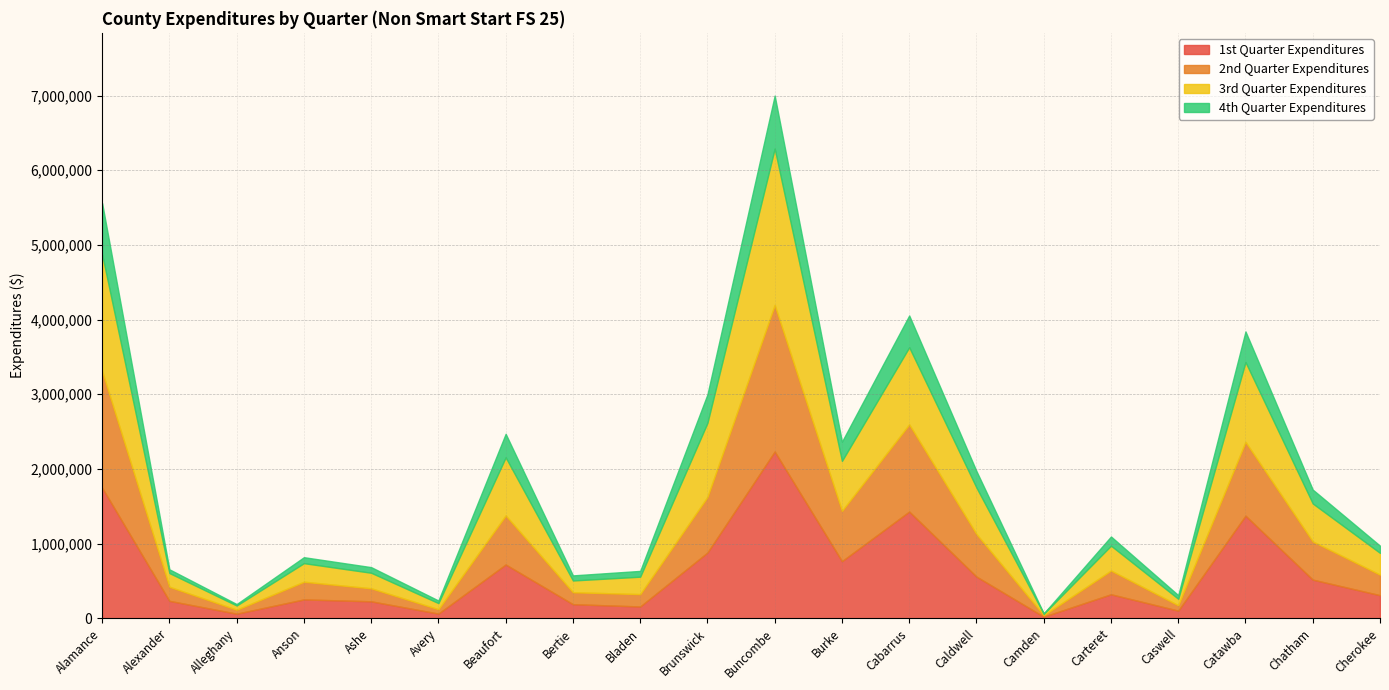

Reading left to right, what are all the values shown in this chart?

1st Quarter Expenditures: 1749197	234075	61900	253168	227495	63194	720687	189099	158463	880836	2233859	765329	1429889	558856	21791	321871	102737	1374755	518160	309571
2nd Quarter Expenditures: 1560713	188458	52949	236595	174076	58332	656734	160113	165484	744084	1961652	673638	1166906	569165	19141	317841	71735	987740	510939	274822
3rd Quarter Expenditures: 1564640	183471	56823	248739	208361	82092	778370	157413	233357	992919	2095141	669457	1033438	622596	20150	333066	87231	1069766	508789	291769
4th Quarter Expenditures: 686298	50242	19256	79926	75347	34467	315310	68203	77529	381319	709789	257479	425542	220947	4485	122954	48518	409790	185787	96295